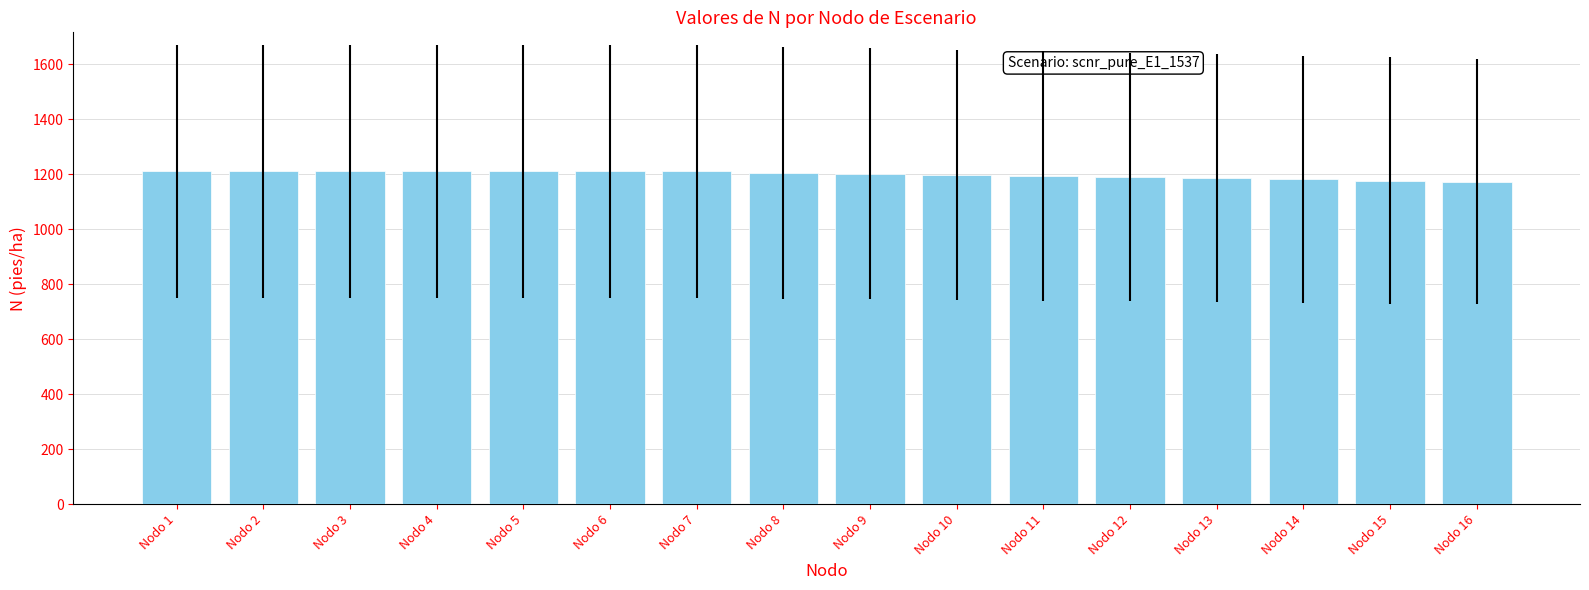

How many series are shown in this chart?

1